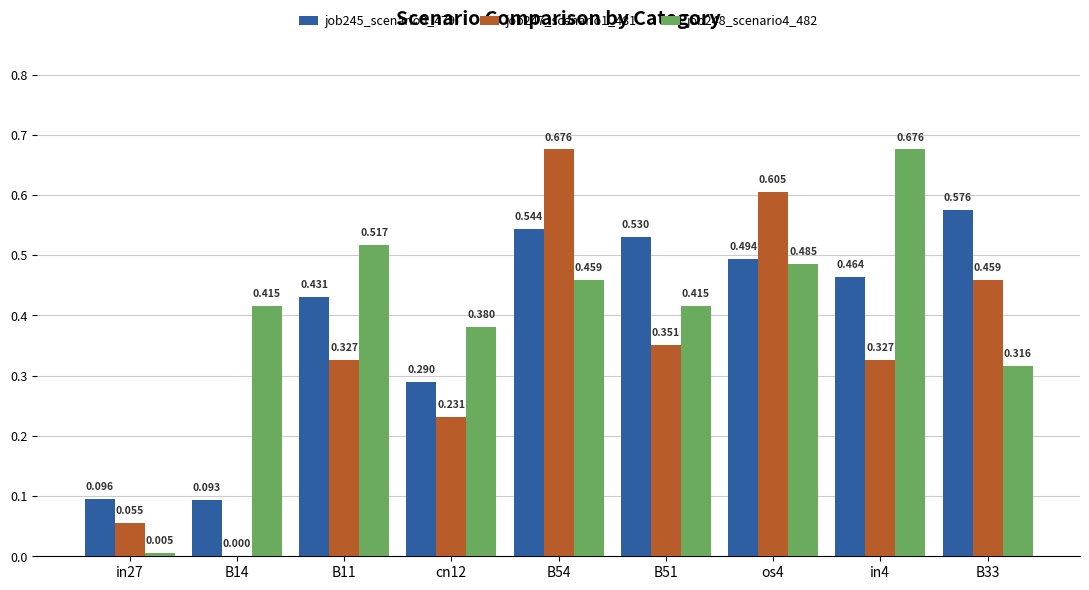

Is the value of job248_scenario4_482 at cn12 greater than the value of job245_scenario0_479 at B51?

No